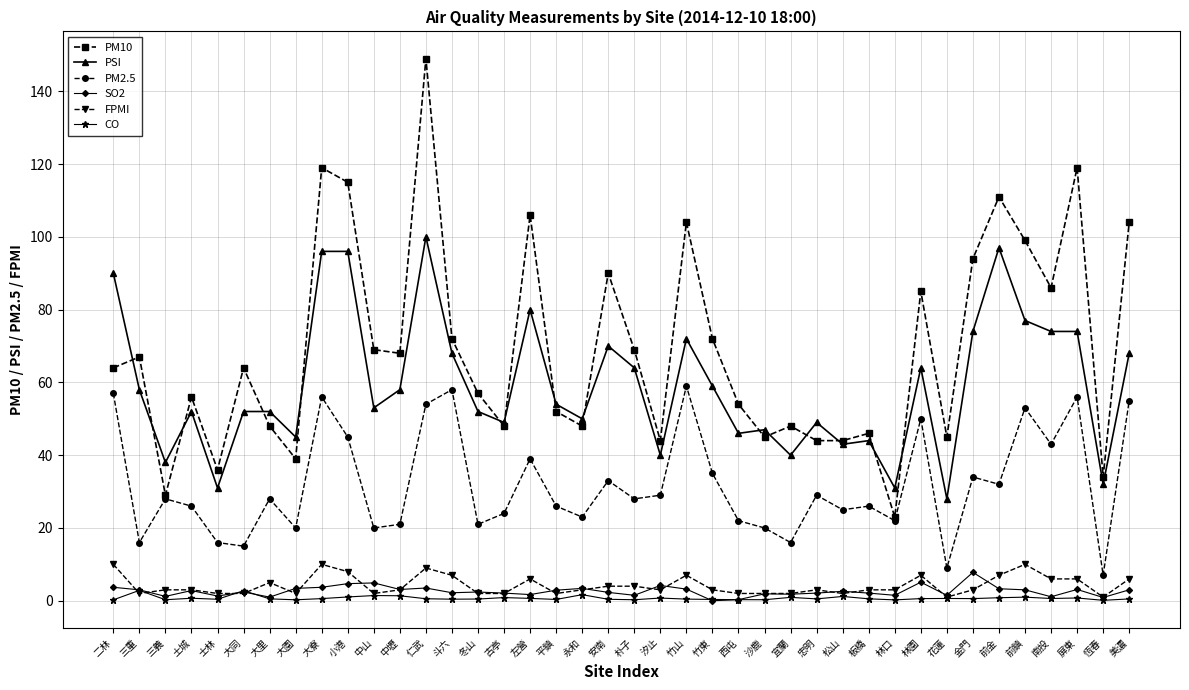

What is the total value across all series at 永和?

129.1